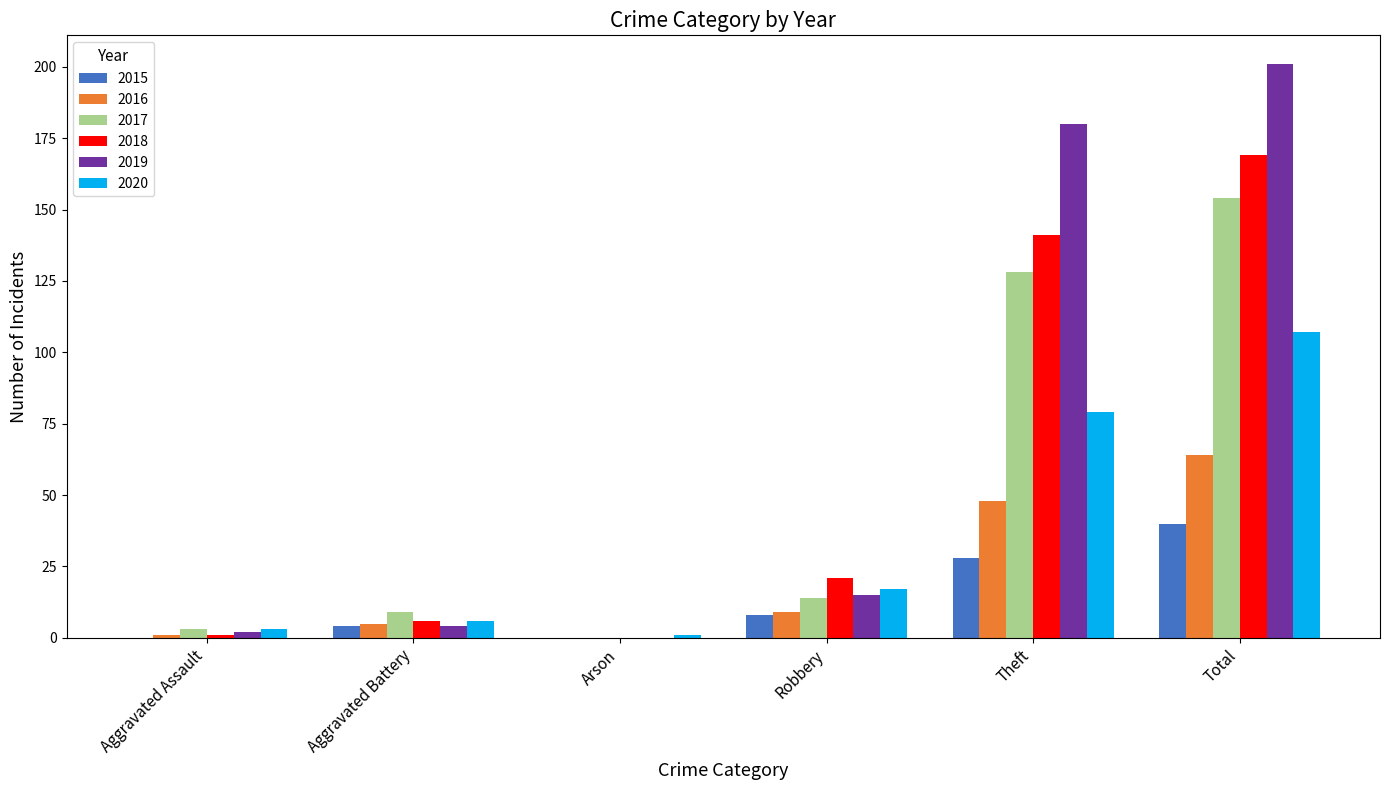

What is the greatest value displayed?

201